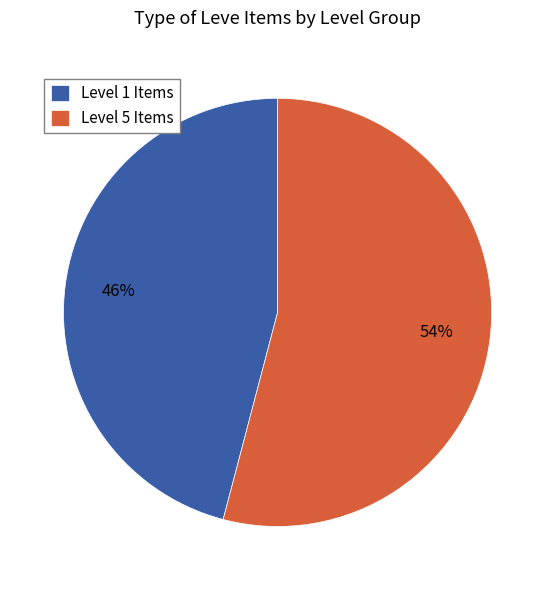

Count the number of slices in the pie.

2